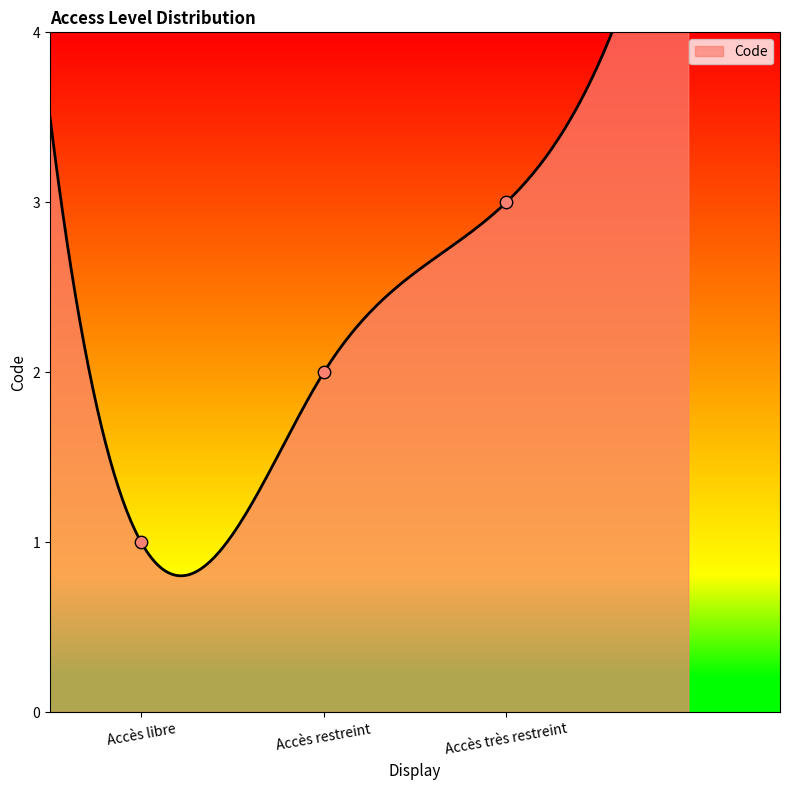

What is the change in value from Accès libre to Accès très restreint?

+2